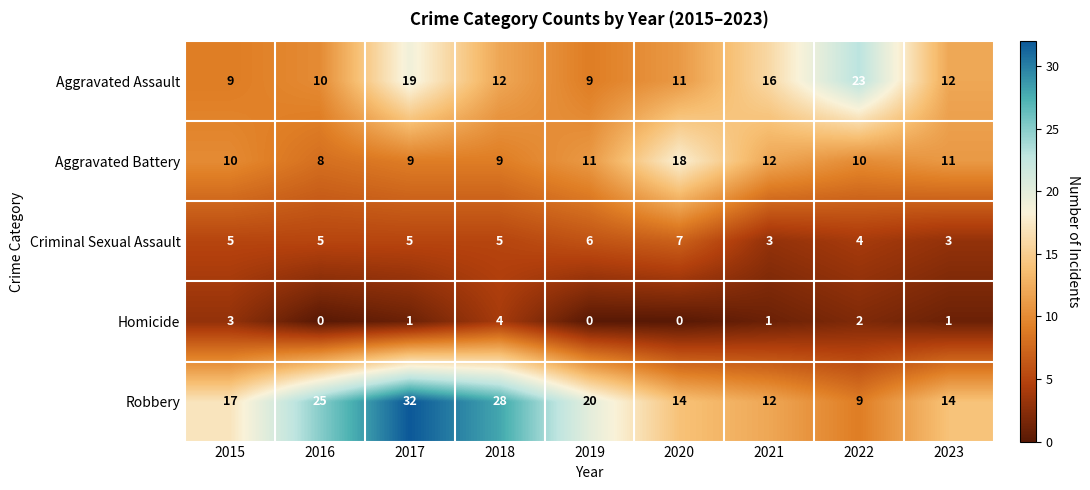

Where is Homicide nearest to the value 2?

2022